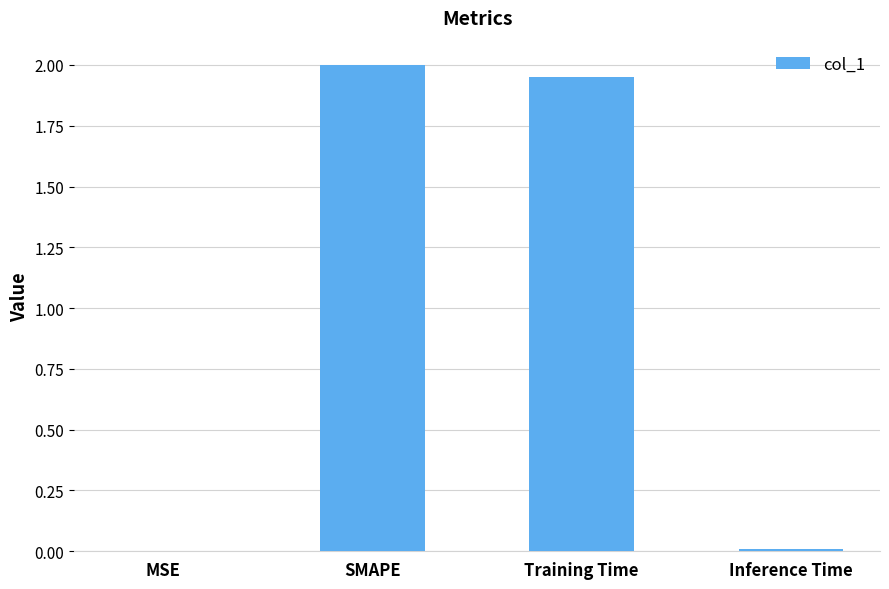

True or false: the data shows 1.2 at Training Time.

False